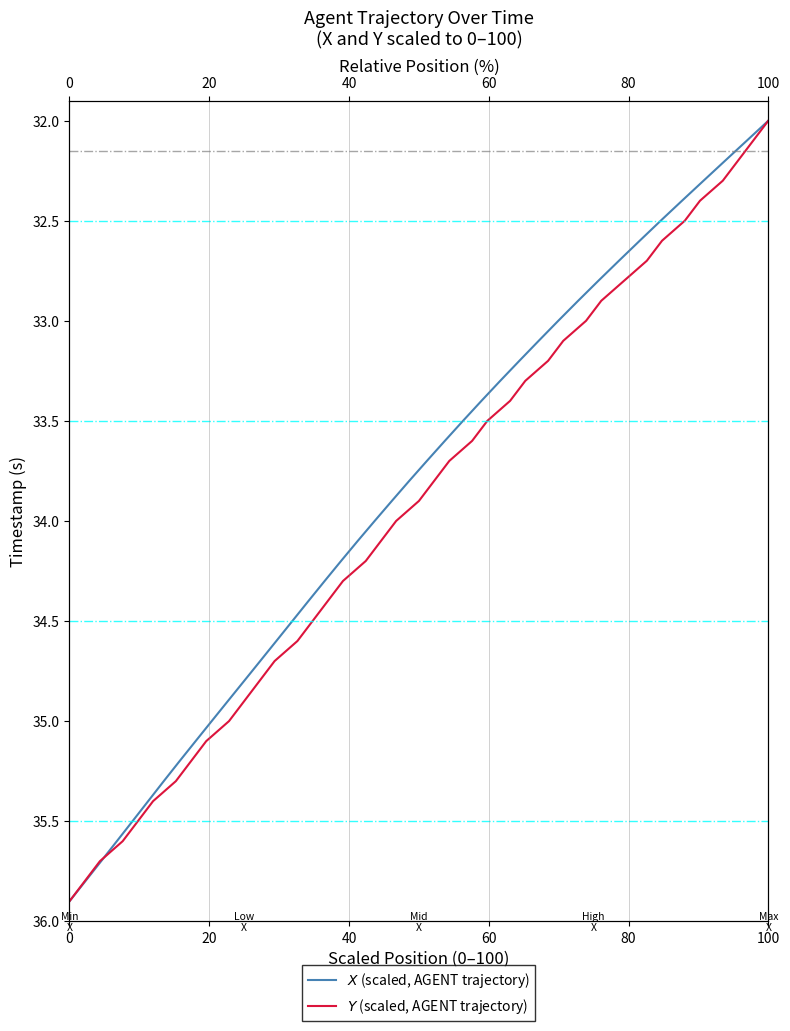

True or false: $X$ (scaled, AGENT trajectory) and $Y$ (scaled, AGENT trajectory) cross at least once.

False